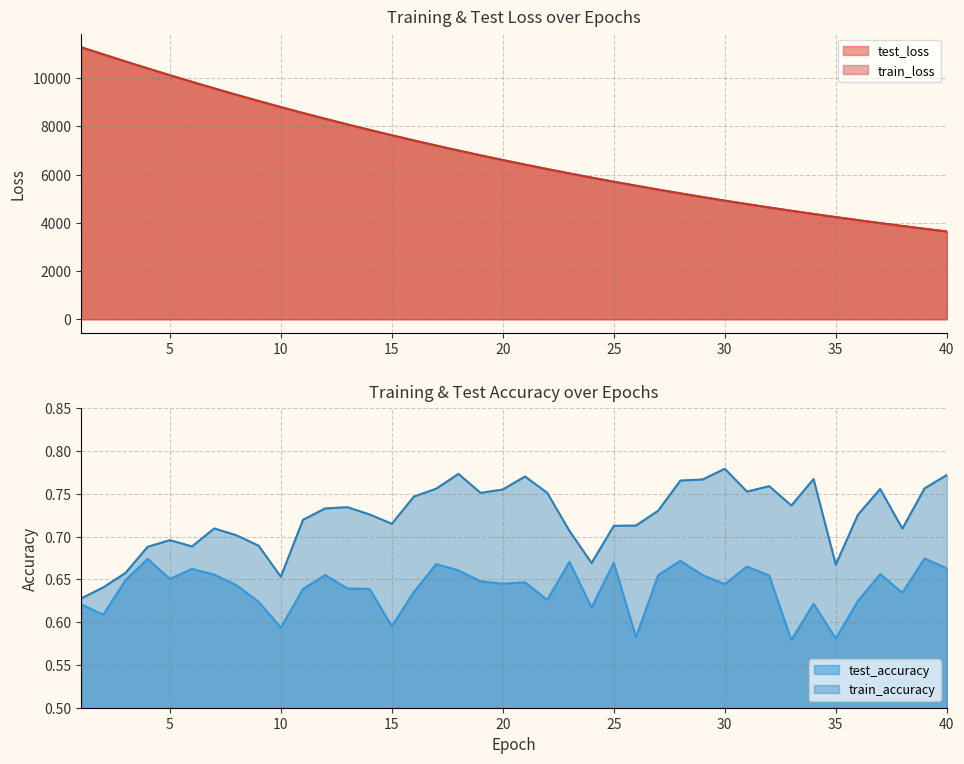

Which has a higher value, 21 or 9?

9